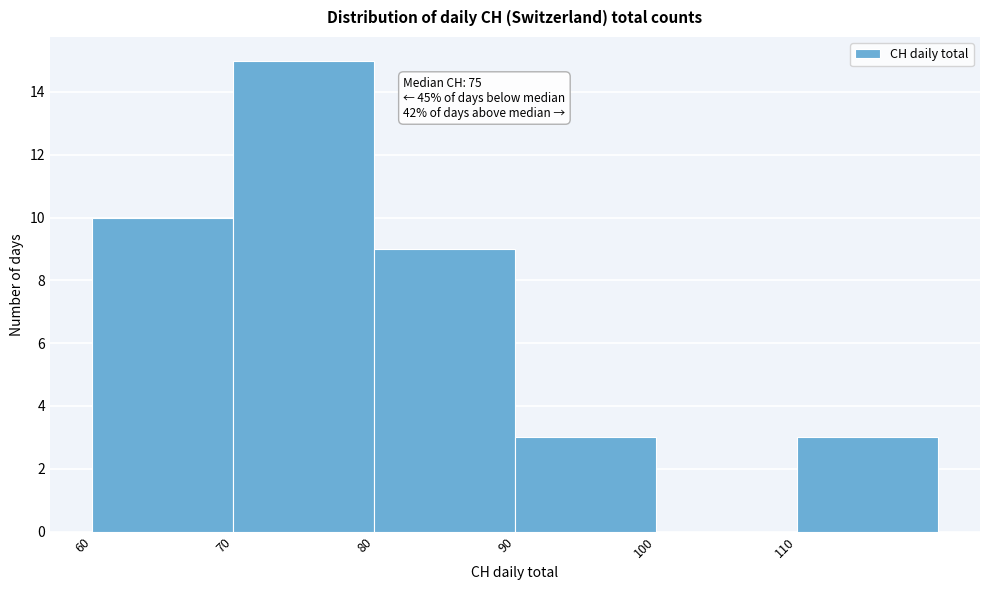

Over which range of the x-axis is the bar tallest?

70 to 80